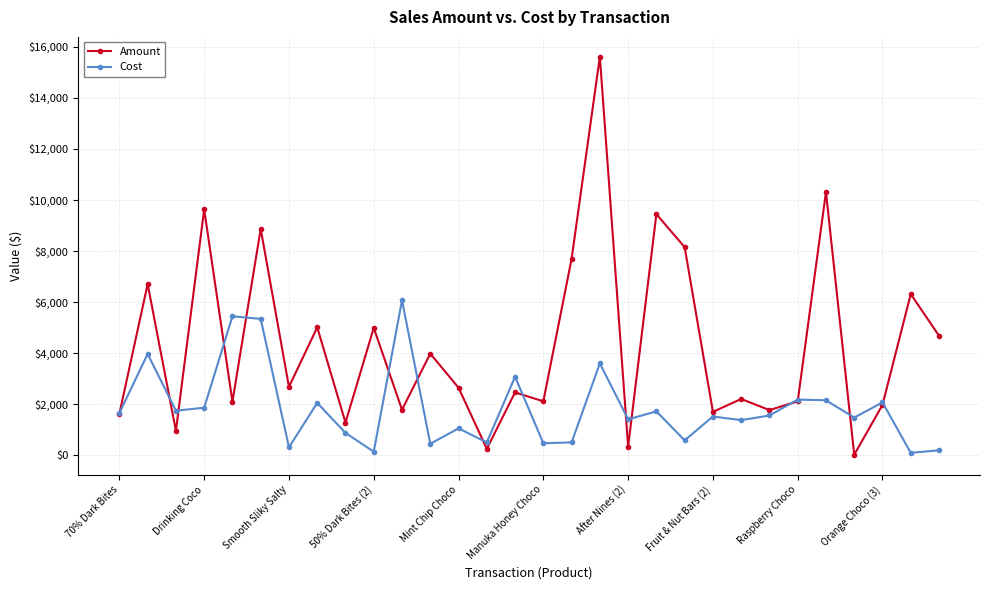

Rank the series by their maximum value, from lowest to highest.

Cost, Amount